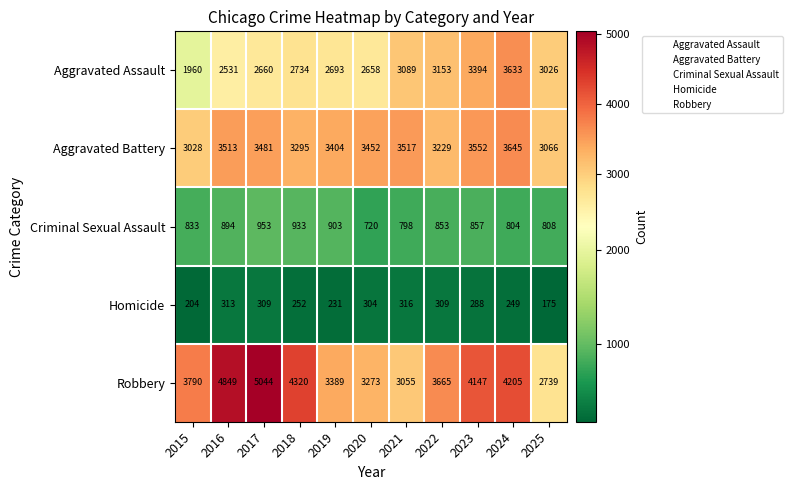

List the series in order of their peak value, highest first.

Robbery, Aggravated Battery, Aggravated Assault, Criminal Sexual Assault, Homicide